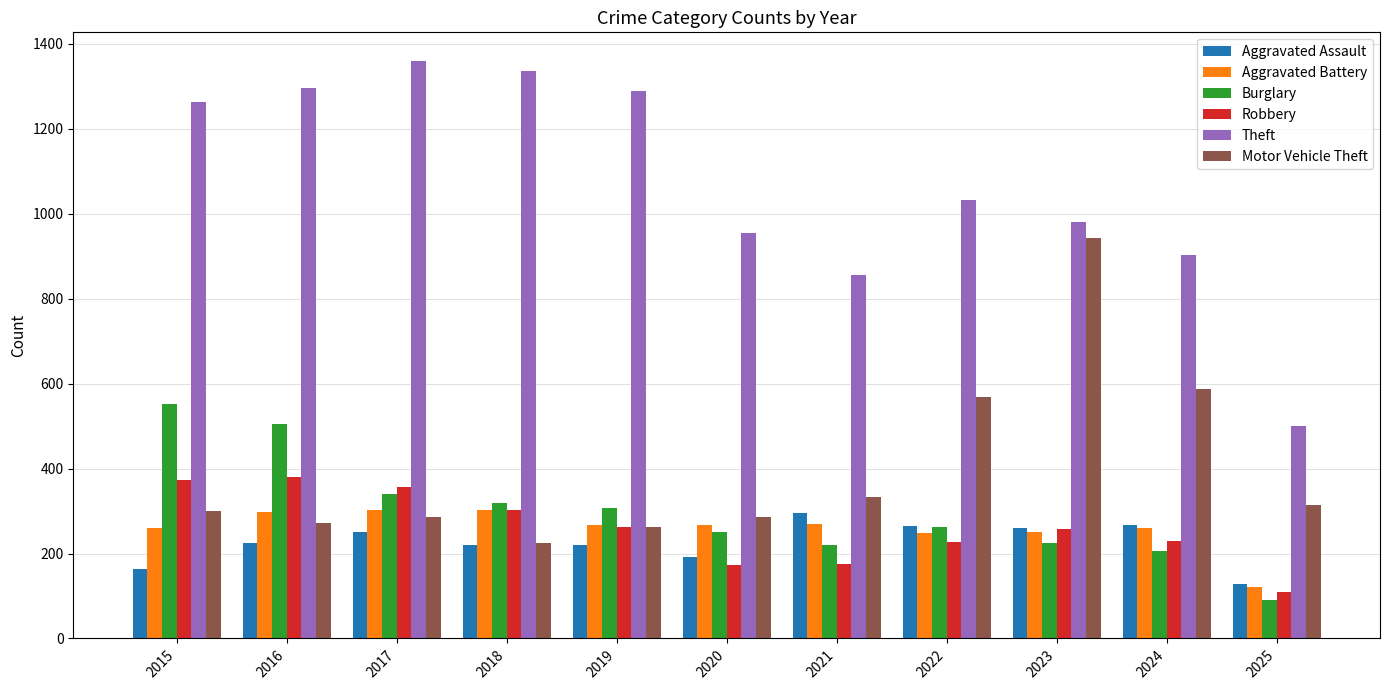

What is the minimum value shown in the chart?

90